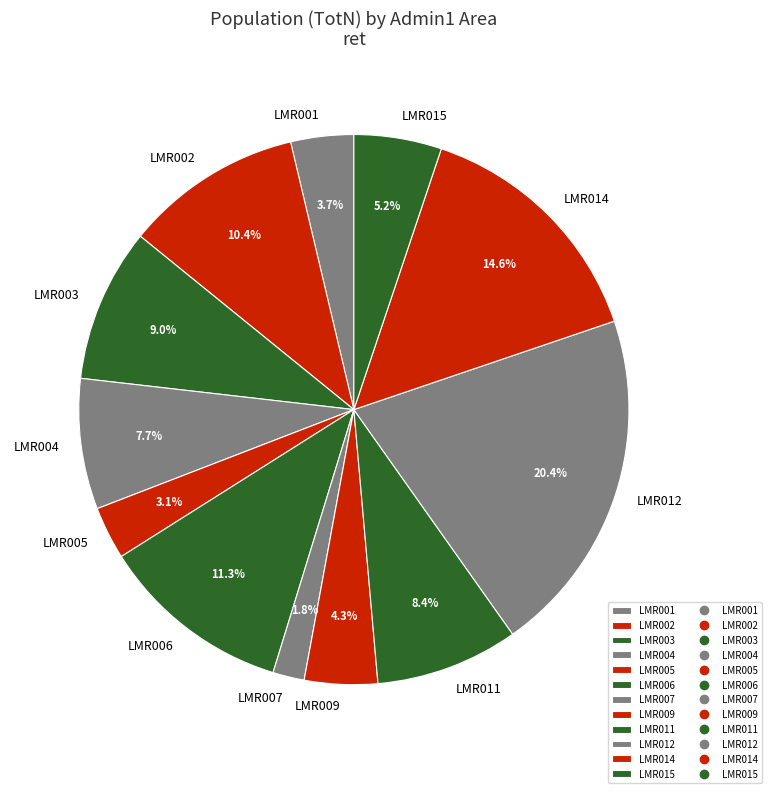

Does LMR014 account for over 50% of the chart?

No